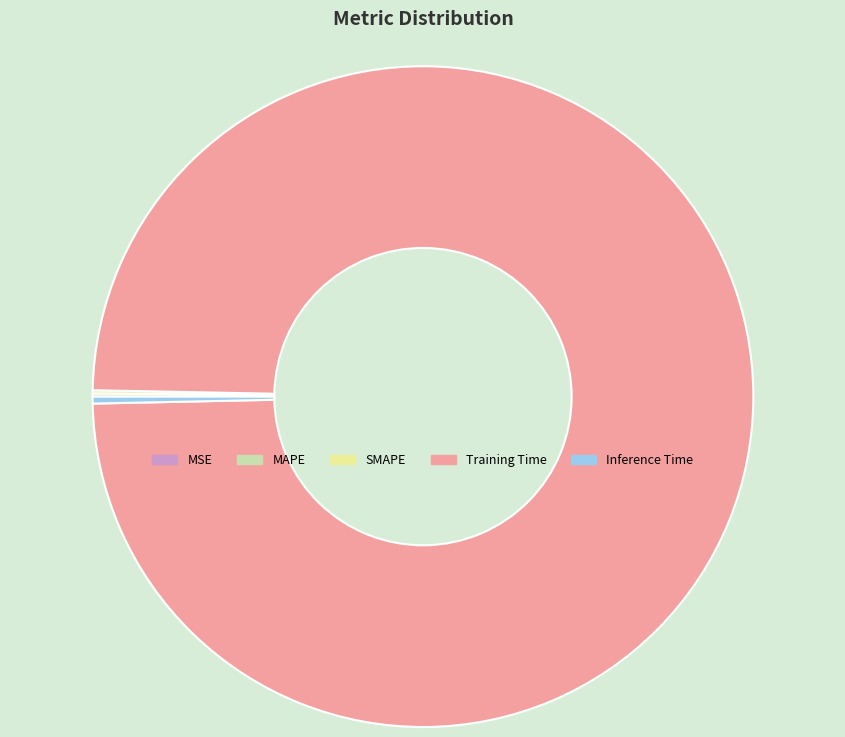

Is there any slice that represents more than half of the pie?

Yes